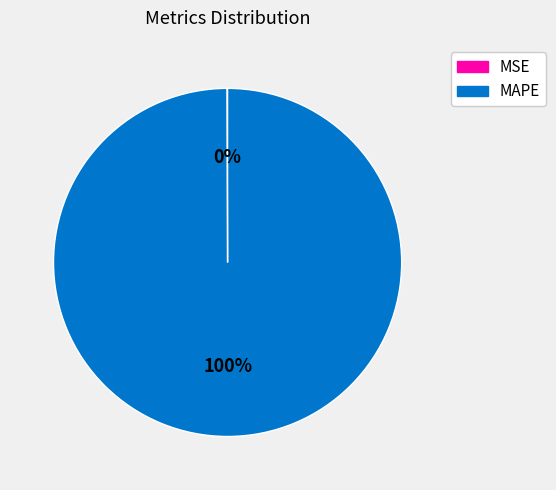

To the nearest percent, what is the difference between the largest and smallest slice percentages?

100%